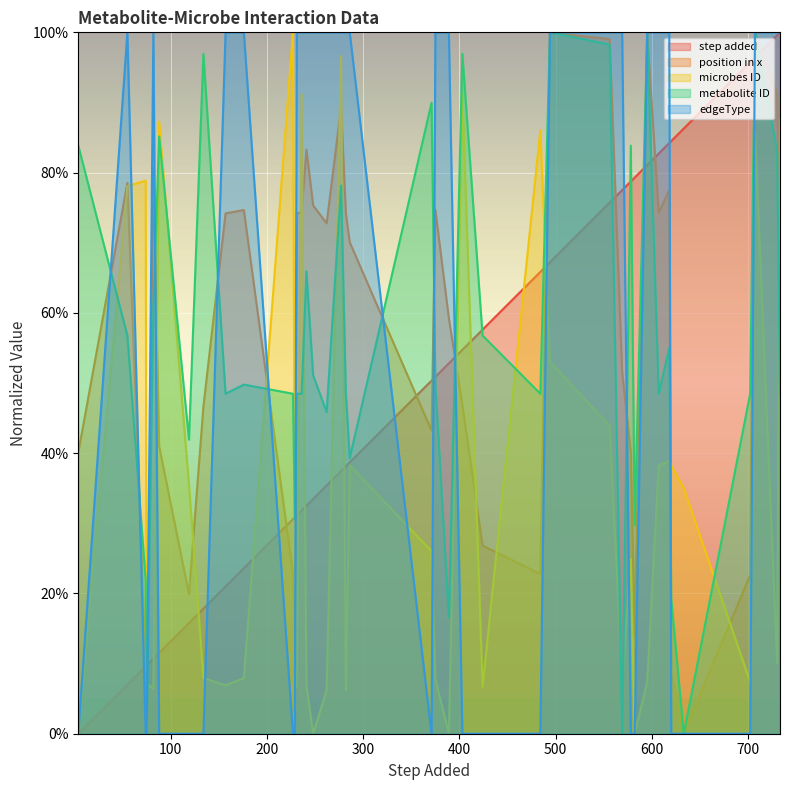

Is it true that step added equals 0.2 at 26?

False